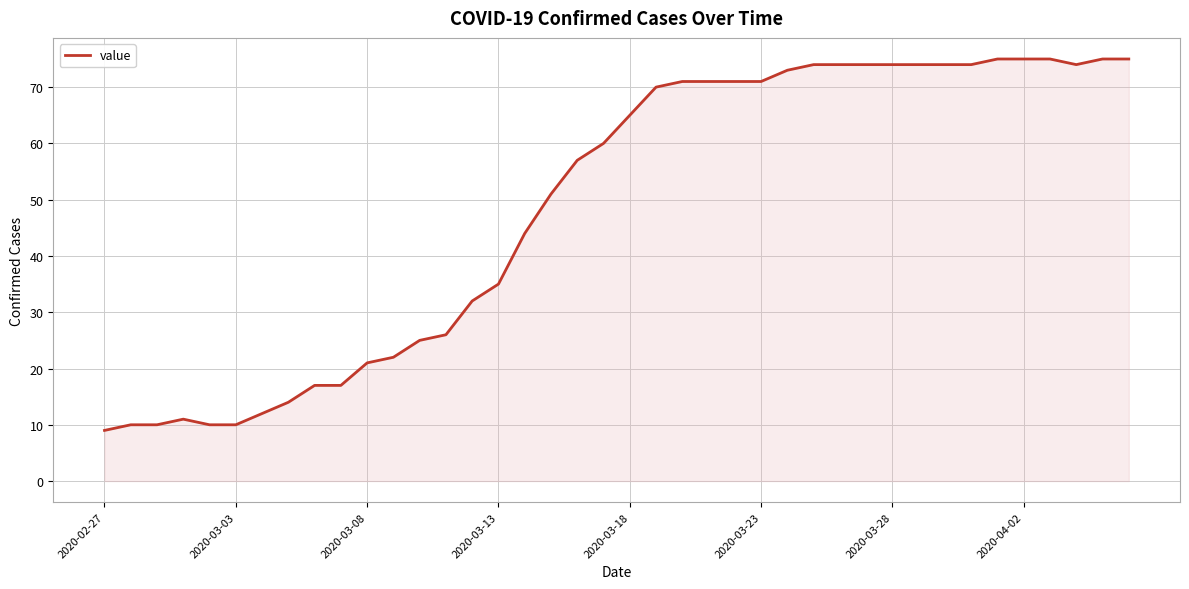

What is the difference between the maximum and minimum values?

66